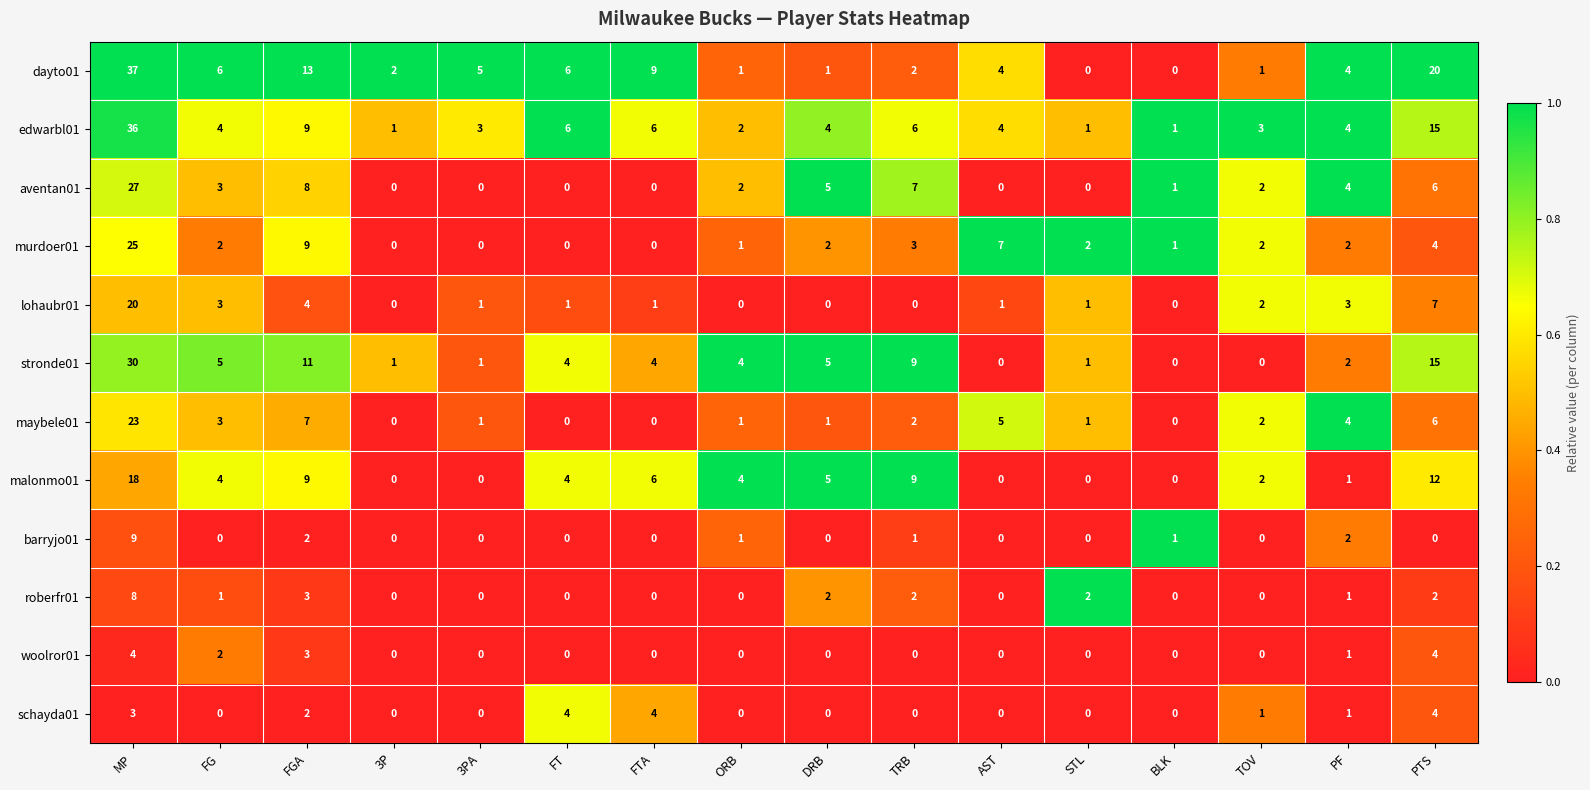

The maybele01 series shows -8 at BLK. True or false?

False